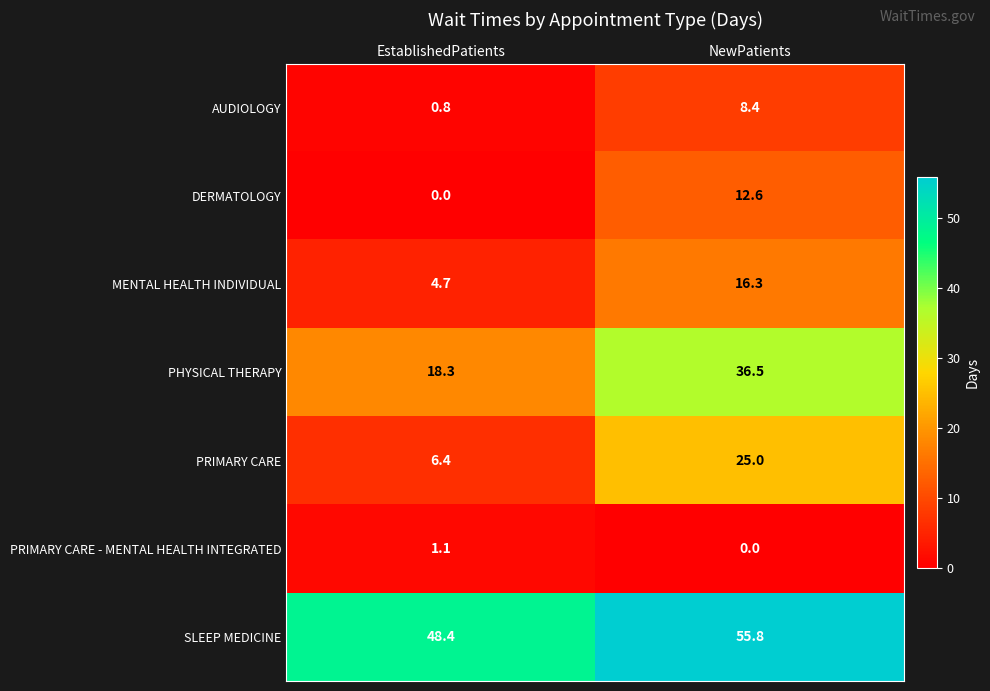

What is the highest value of the DERMATOLOGY series?

12.6